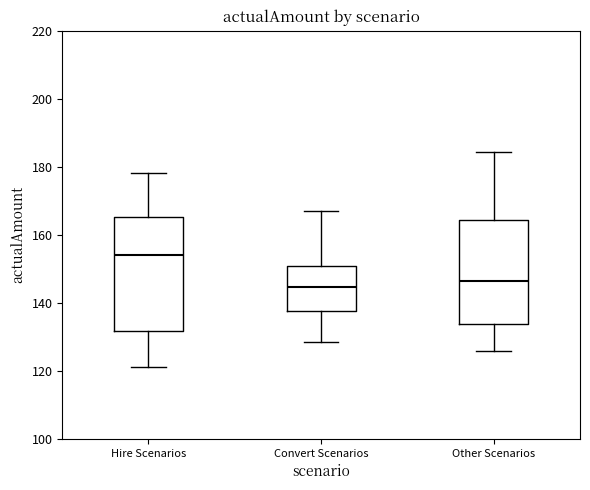

Which box is the tallest, from its lower edge to its upper edge?

Hire Scenarios